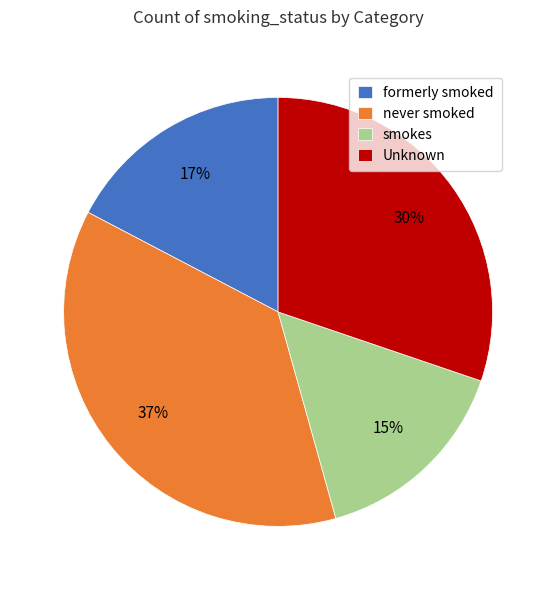

To the nearest percent, what is the difference between the largest and smallest slice percentages?

22%